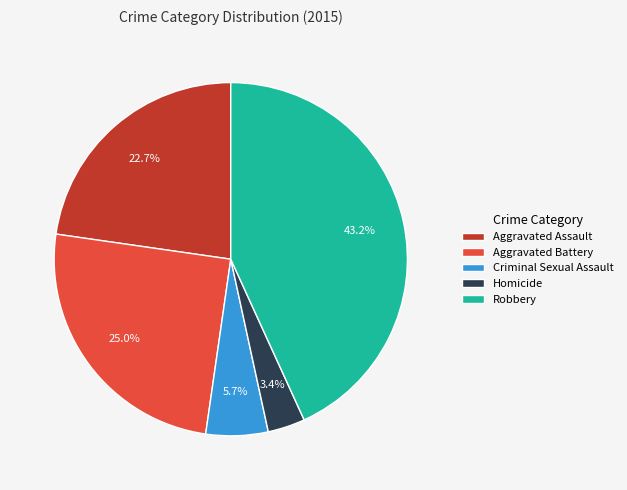

Is it true that Aggravated Battery is 12% of the pie?

False